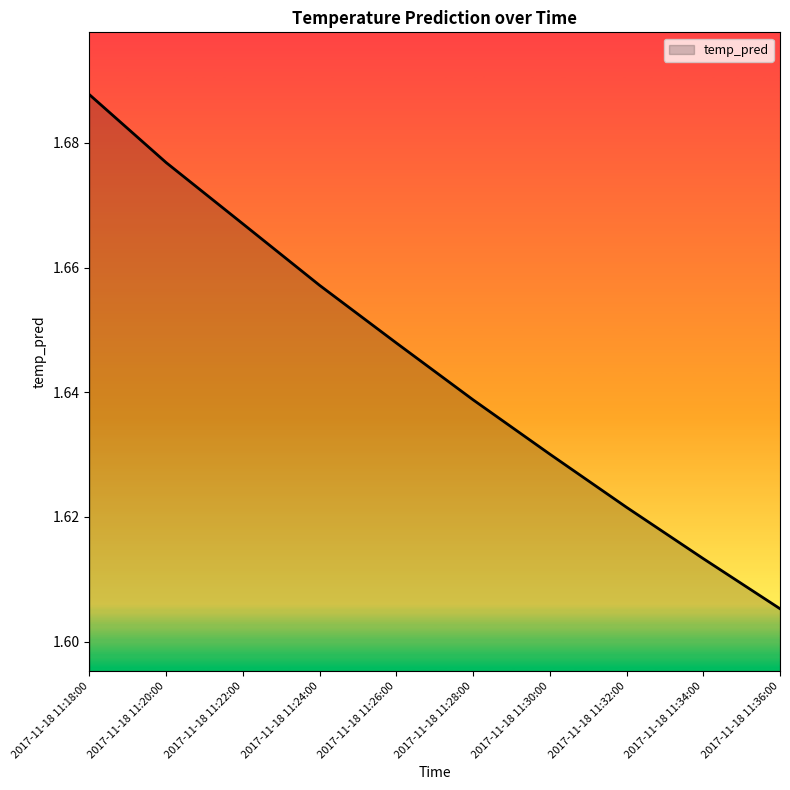

What is the difference between the values at 2017-11-18 11:22:00 and 2017-11-18 11:34:00?

0.1